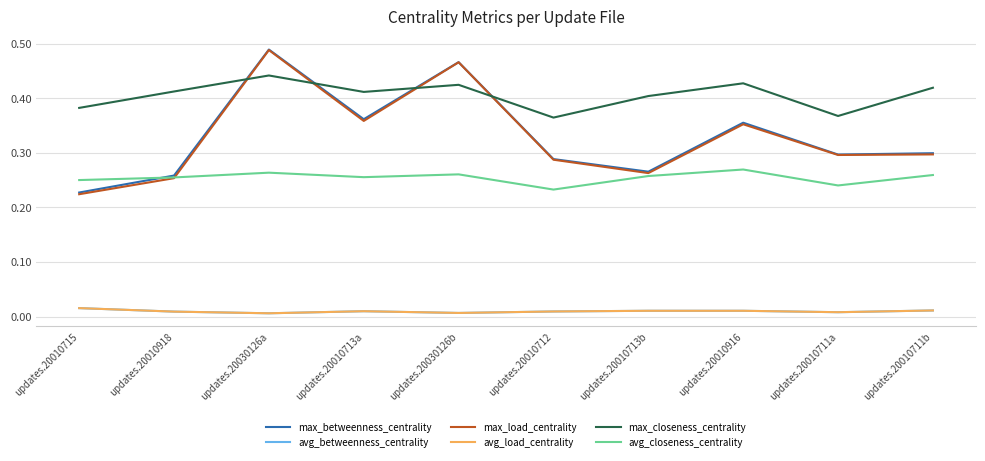

At which category is the sum across all series the highest?

updates.20030126a